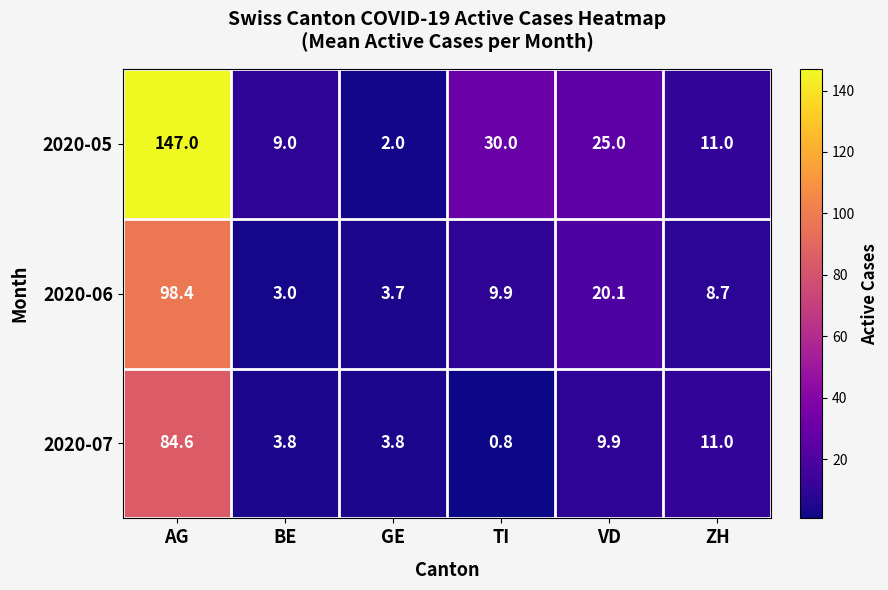

True or false: 2020-05 has a value of 34.5 at VD.

False